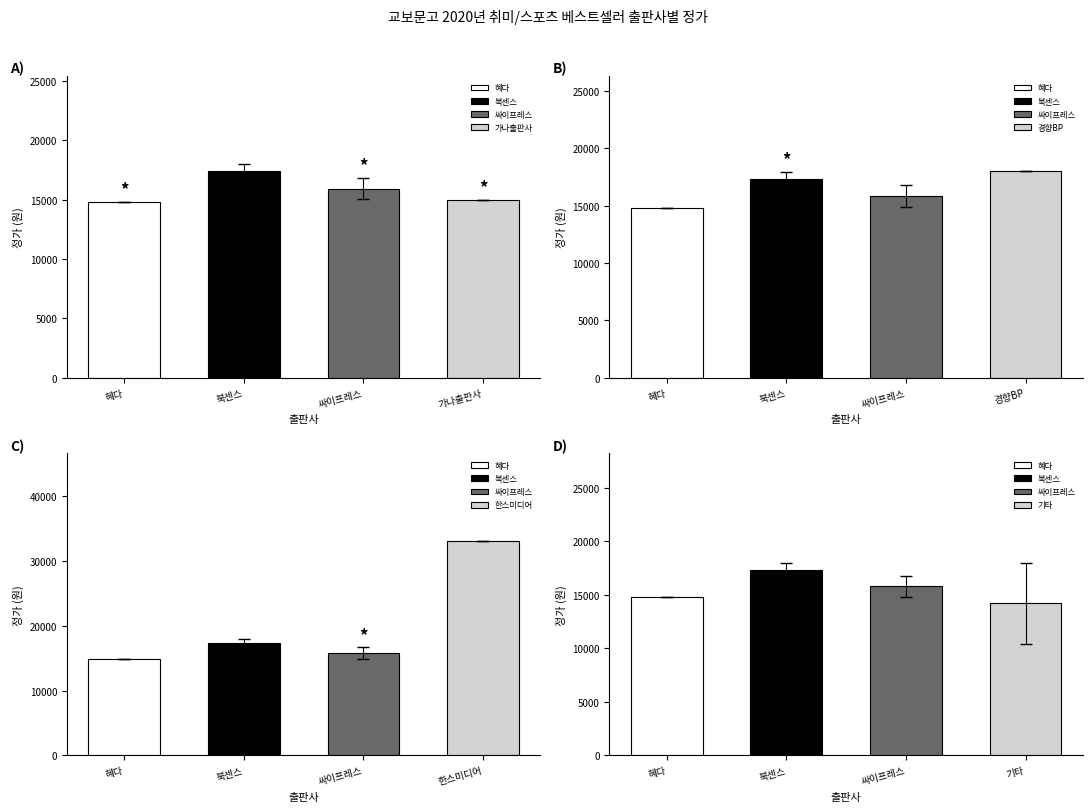

Does the chart contain any negative values?

No